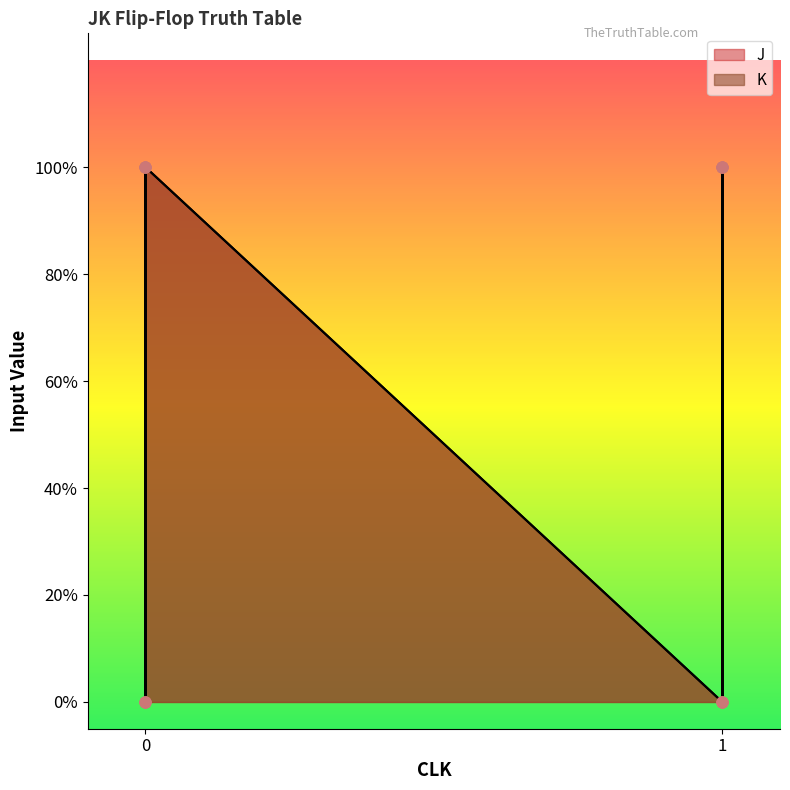

Which series has the largest Y range (max minus min)?

J